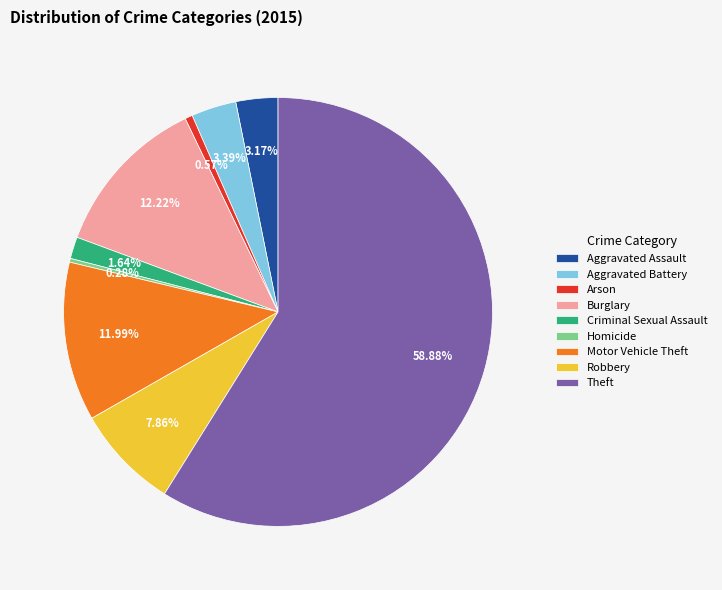

True or false: Motor Vehicle Theft accounts for 18% of the total.

False